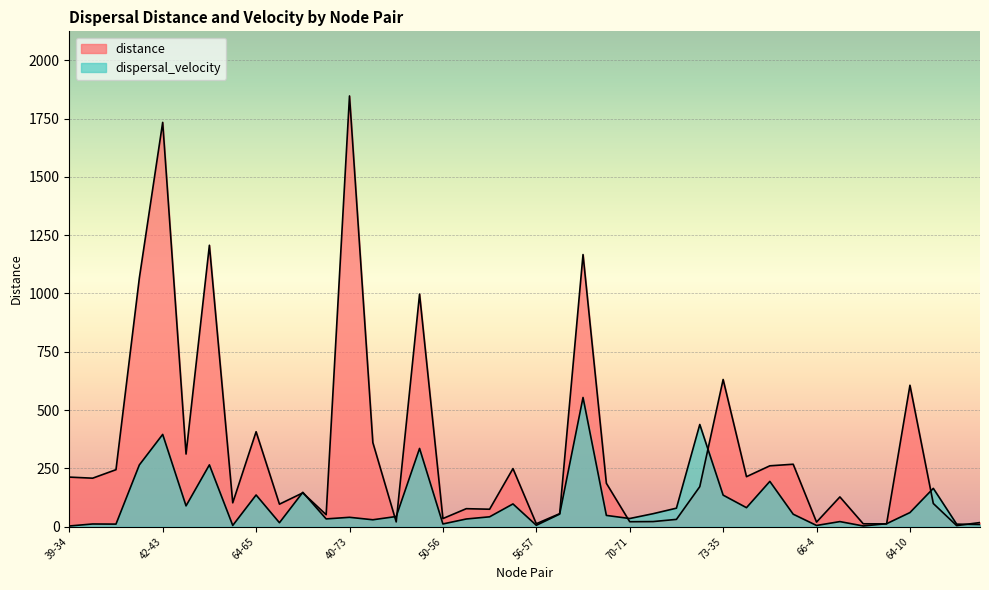

How many lines are shown in the chart?

2